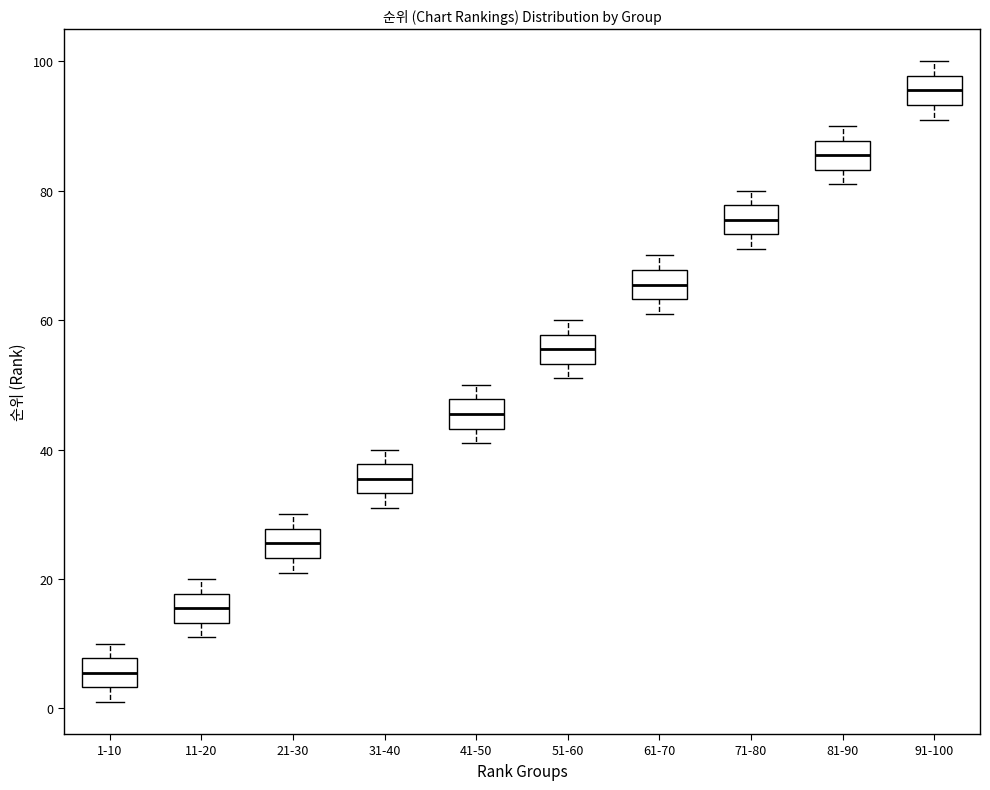

Where is the lower edge of the box for 21-30 on the y-axis? The values are not printed on the chart, so give them approximately, as read against the axis.

24